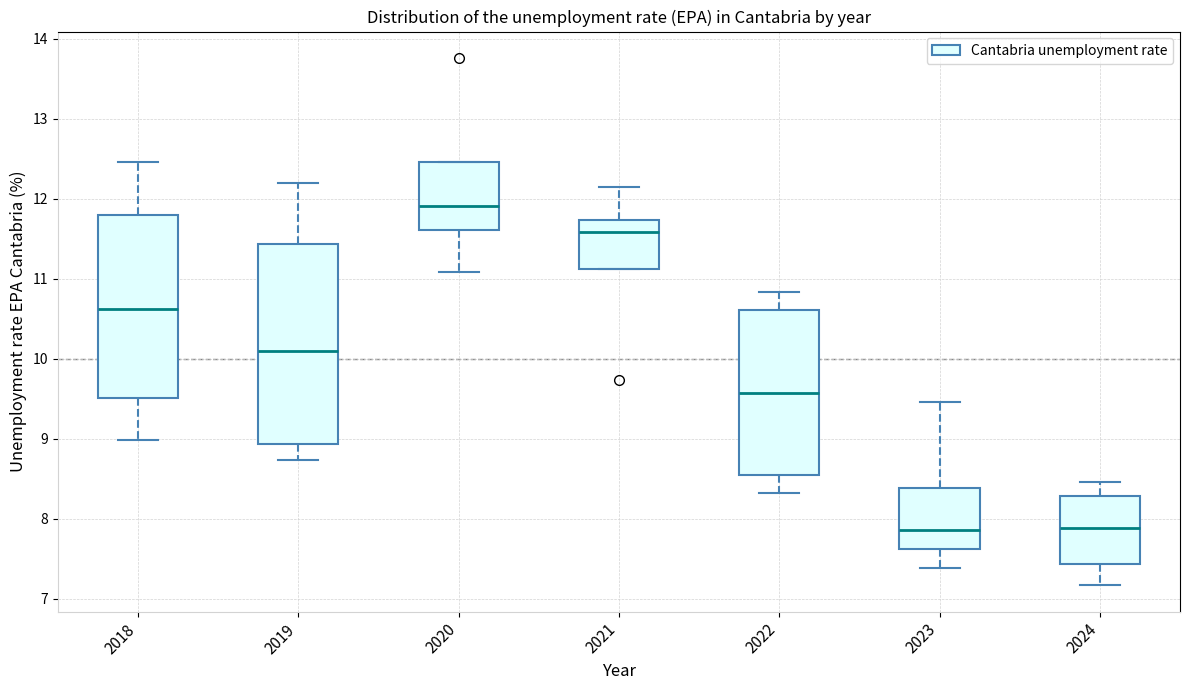

Which box has the highest median line?

2020